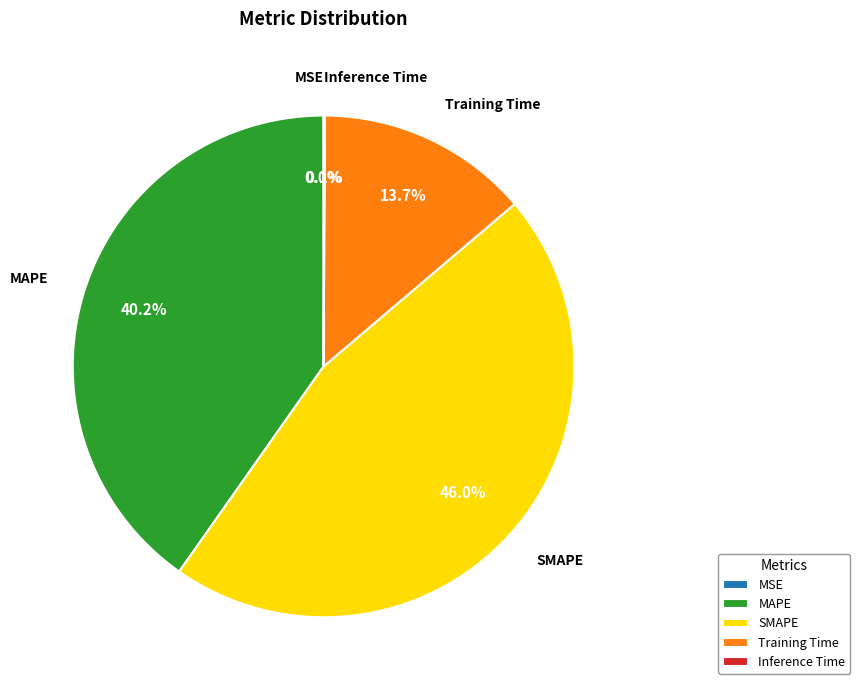

What percentage is the MAPE slice, to the nearest percent?

40%